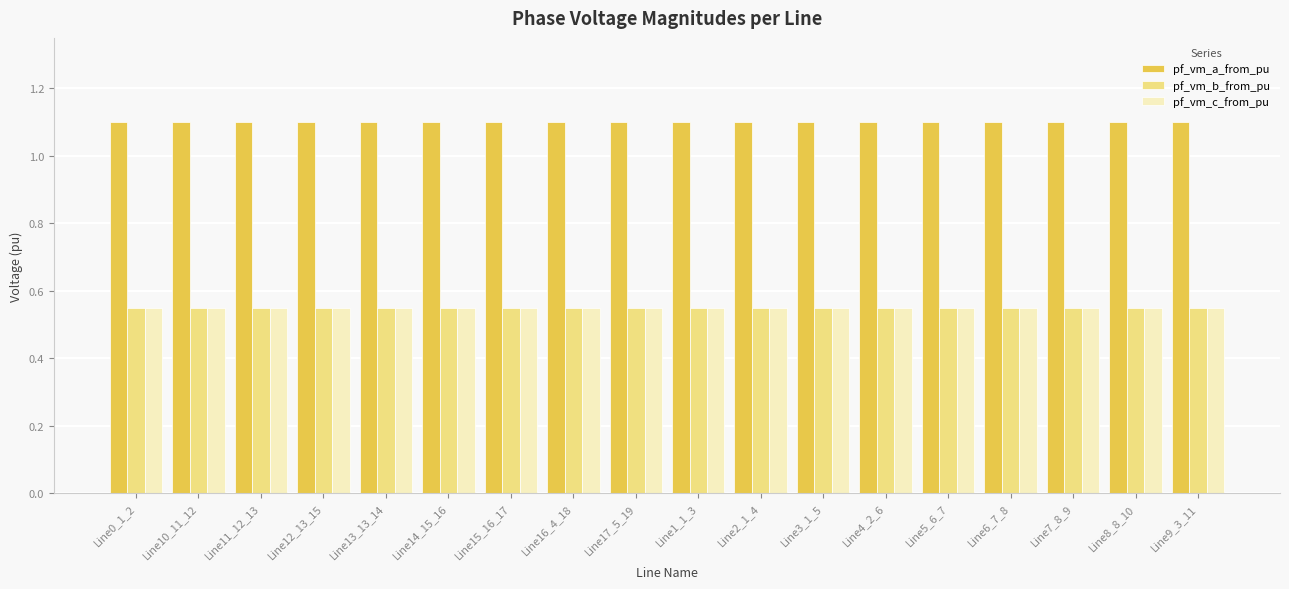

How many groups of bars are there?

18